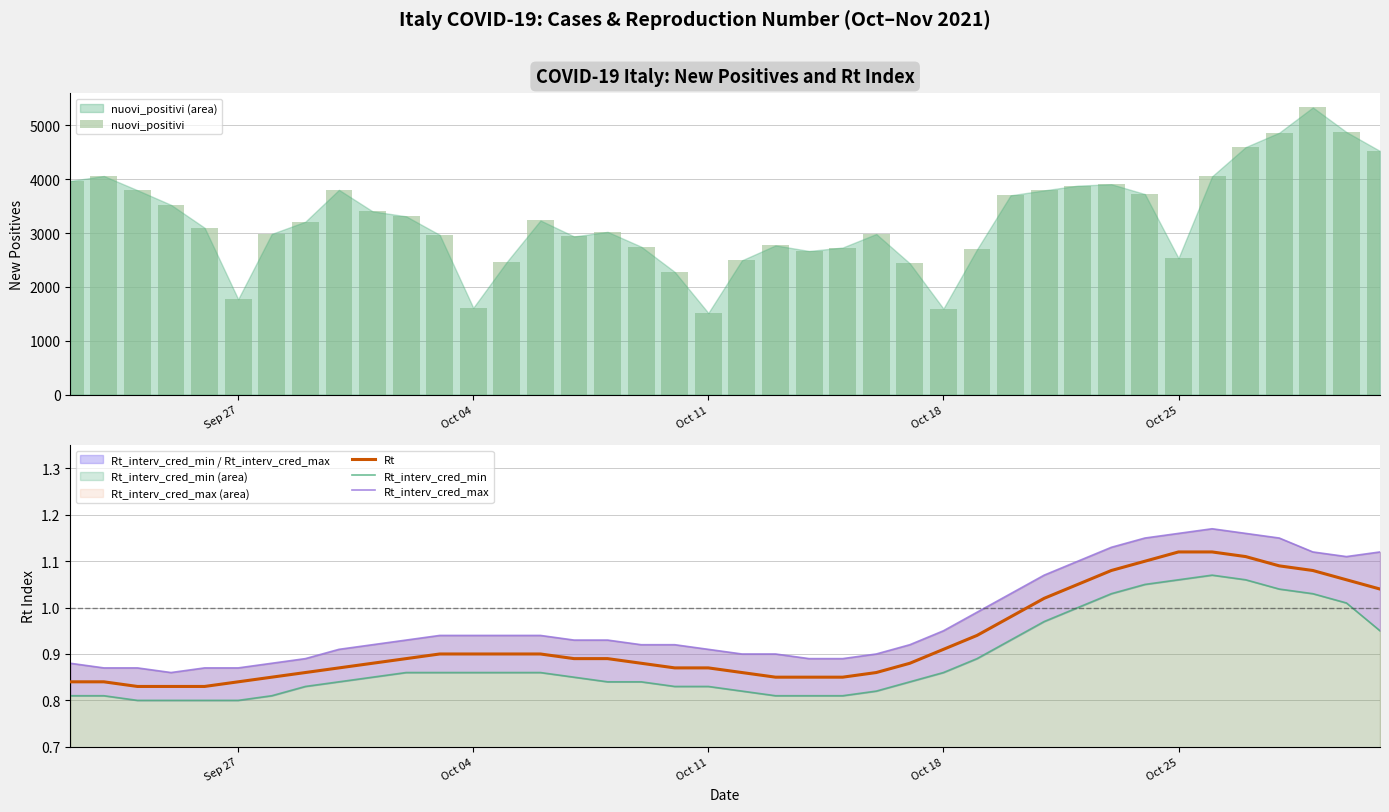

What are all the series names shown in the legend?

nuovi_positivi, Rt, Rt_interv_cred_min, Rt_interv_cred_max